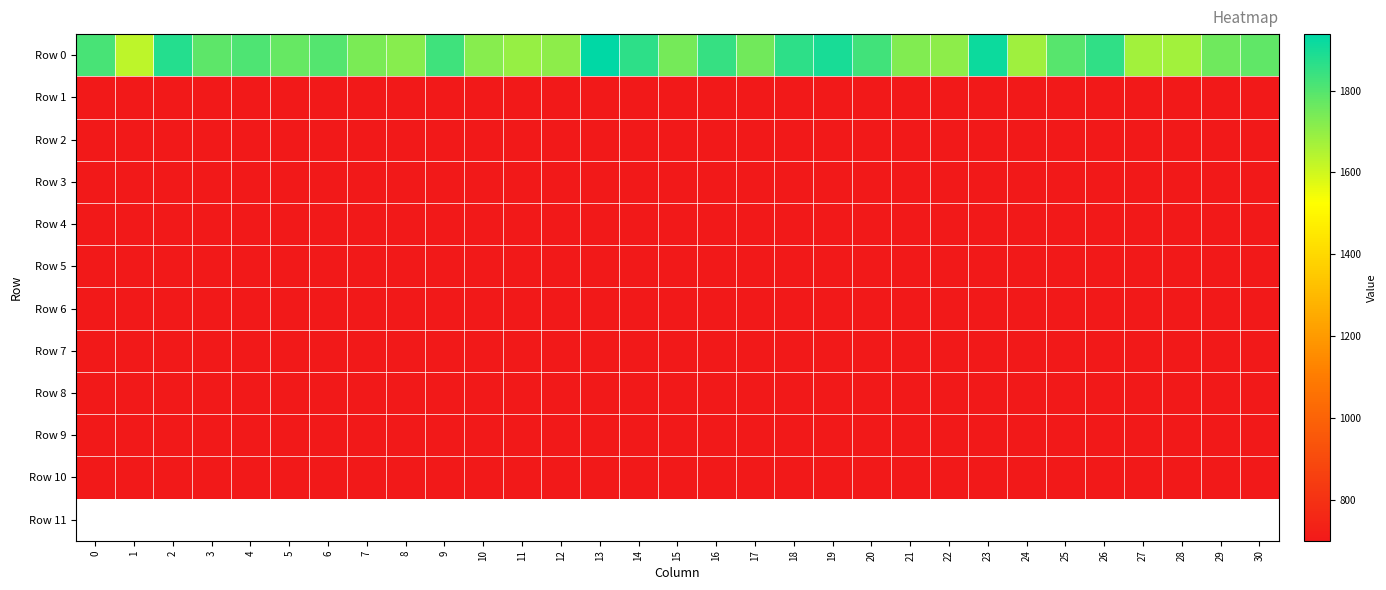

Reading left to right, transcribe all the data shown in this chart.

Row 0: 0=1821.6	1=1630.9	2=1878.5	3=1787.8	4=1808.5	5=1771.2	6=1801.8	7=1739.4	8=1719.6	9=1831.7	10=1719.7	11=1696.1	12=1709.5	13=1938.1	14=1862.8	15=1746.5	16=1850.7	17=1749.8	18=1861.4	19=1894.6	20=1829.9	21=1727.2	22=1706.7	23=1917.3	24=1679.8	25=1796.6	26=1857.3	27=1674.1	28=1673.9	29=1756.4	30=1781.3
Row 1: 0=700.9	1=701.0	2=701.0	3=700.9	4=701.0	5=700.9	6=701.0	7=701.0	8=701.0	9=700.9	10=700.9	11=701.1	12=701.0	13=701.0	14=701.0	15=700.9	16=701.1	17=701.2	18=701.0	19=700.8	20=700.9	21=701.0	22=701.0	23=700.9	24=700.9	25=701.0	26=700.9	27=701.0	28=700.9	29=701.0	30=701.0
Row 2: 0=700.0	1=700.0	2=700.0	3=700.0	4=700.0	5=700.0	6=700.0	7=700.0	8=700.0	9=700.0	10=700.0	11=700.7	12=700.0	13=700.0	14=700.0	15=700.0	16=700.8	17=701.1	18=700.1	19=700.0	20=700.0	21=700.0	22=700.0	23=700.0	24=700.0	25=700.0	26=700.0	27=700.0	28=700.0	29=700.0	30=700.1
Row 3: 0=700.0	1=700.0	2=700.0	3=700.0	4=700.0	5=700.0	6=700.0	7=700.0	8=700.0	9=700.0	10=700.0	11=700.7	12=700.0	13=700.0	14=700.0	15=700.0	16=700.8	17=701.1	18=700.0	19=700.0	20=700.0	21=700.0	22=700.0	23=700.0	24=700.0	25=700.0	26=700.0	27=700.0	28=700.0	29=700.0	30=700.1
Row 4: 0=700.0	1=700.0	2=700.0	3=700.0	4=700.0	5=700.0	6=700.0	7=700.0	8=700.0	9=700.0	10=700.0	11=700.7	12=700.0	13=700.0	14=700.0	15=700.0	16=700.8	17=701.1	18=700.0	19=700.0	20=700.0	21=700.0	22=700.0	23=700.0	24=700.0	25=700.0	26=700.0	27=700.0	28=700.0	29=700.0	30=700.1
Row 5: 0=700.0	1=700.0	2=700.0	3=700.0	4=700.0	5=700.0	6=700.0	7=700.0	8=700.0	9=700.0	10=700.0	11=700.7	12=700.0	13=700.0	14=700.0	15=700.0	16=700.8	17=701.1	18=700.0	19=700.0	20=700.0	21=700.0	22=700.0	23=700.0	24=700.0	25=700.0	26=700.0	27=700.0	28=700.0	29=700.0	30=700.1
Row 6: 0=700.0	1=700.0	2=700.0	3=700.0	4=700.0	5=700.0	6=700.0	7=700.0	8=700.0	9=700.0	10=700.0	11=700.7	12=700.0	13=700.0	14=700.0	15=700.0	16=700.8	17=701.1	18=700.0	19=700.0	20=700.0	21=700.0	22=700.0	23=700.0	24=700.0	25=700.0	26=700.0	27=700.0	28=700.0	29=700.0	30=700.1
Row 7: 0=700.0	1=700.0	2=700.0	3=700.0	4=700.0	5=700.0	6=700.0	7=700.0	8=700.0	9=700.0	10=700.0	11=700.7	12=700.0	13=700.0	14=700.0	15=700.0	16=700.8	17=701.1	18=700.0	19=700.0	20=700.0	21=700.0	22=700.0	23=700.0	24=700.0	25=700.0	26=700.0	27=700.0	28=700.0	29=700.0	30=700.1
Row 8: 0=700.0	1=700.0	2=700.0	3=700.0	4=700.0	5=700.0	6=700.0	7=700.0	8=700.0	9=700.0	10=700.0	11=700.7	12=700.0	13=700.0	14=700.0	15=700.0	16=700.8	17=701.1	18=700.0	19=700.0	20=700.0	21=700.0	22=700.0	23=700.0	24=700.0	25=700.0	26=700.0	27=700.0	28=700.0	29=700.0	30=700.1
Row 9: 0=700.0	1=700.0	2=700.0	3=700.0	4=700.0	5=700.0	6=700.0	7=700.0	8=700.0	9=700.0	10=700.0	11=700.7	12=700.0	13=700.0	14=700.0	15=700.0	16=700.8	17=701.1	18=700.0	19=700.0	20=700.0	21=700.0	22=700.0	23=700.0	24=700.0	25=700.0	26=700.0	27=700.0	28=700.0	29=700.0	30=700.1
Row 10: 0=700.0	1=700.0	2=700.0	3=700.0	4=700.0	5=700.0	6=700.0	7=700.0	8=700.0	9=700.0	10=700.0	11=700.7	12=700.0	13=700.0	14=700.0	15=700.0	16=700.8	17=701.1	18=700.0	19=700.0	20=700.0	21=700.0	22=700.0	23=700.0	24=700.0	25=700.0	26=700.0	27=700.0	28=700.0	29=700.0	30=700.1